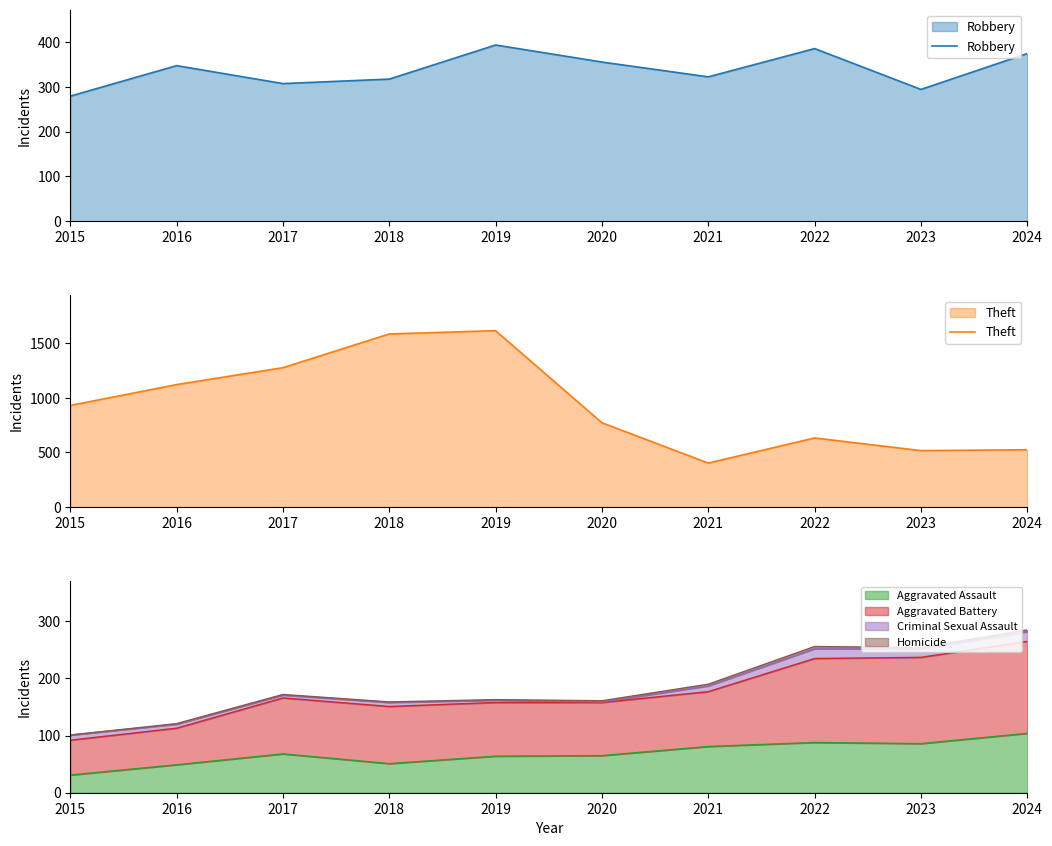

True or false: Robbery has a value of 279 at 2015.

True